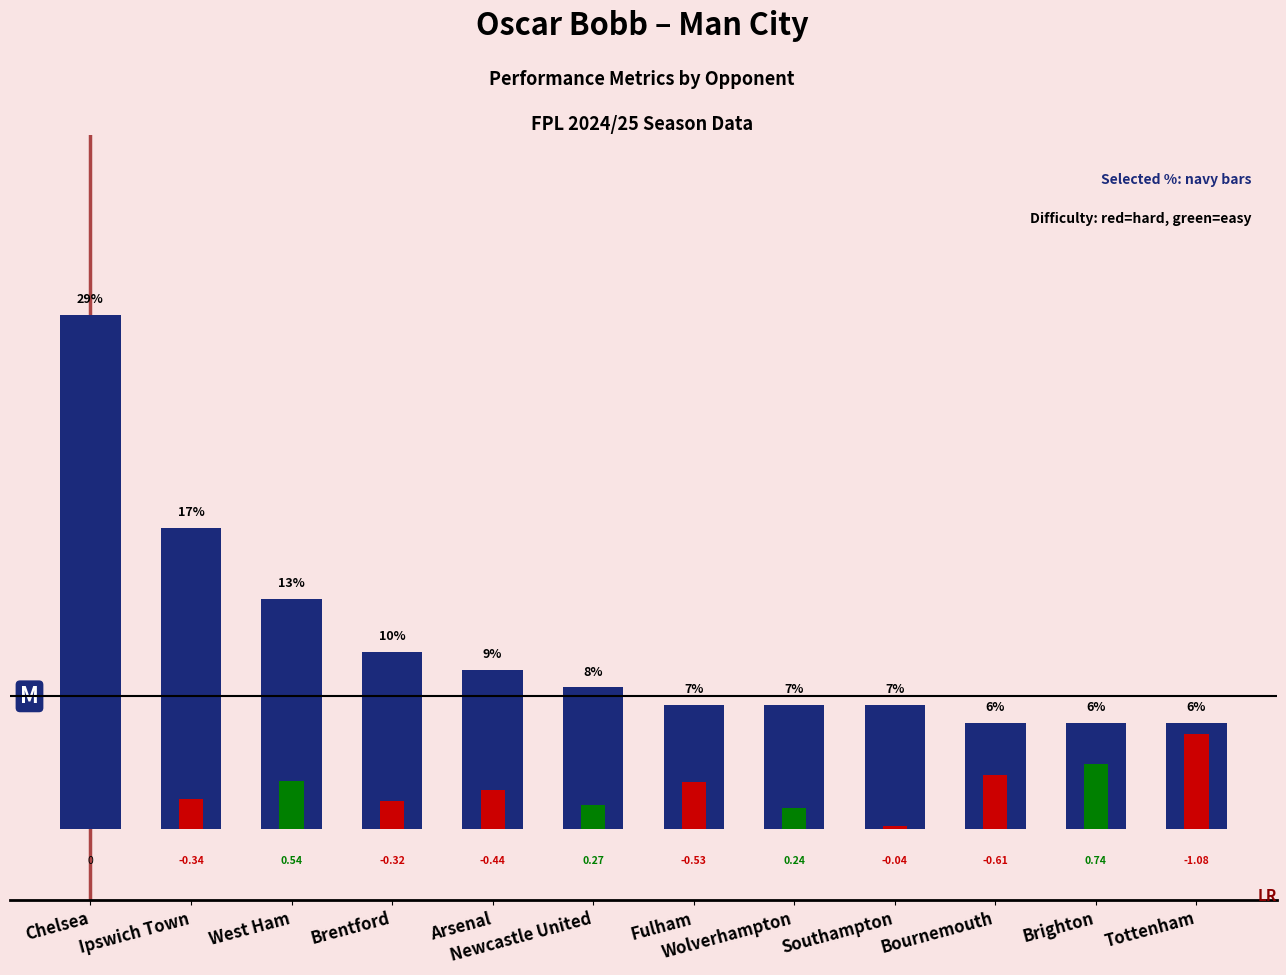

Between Chelsea and Southampton, which is larger?

Chelsea